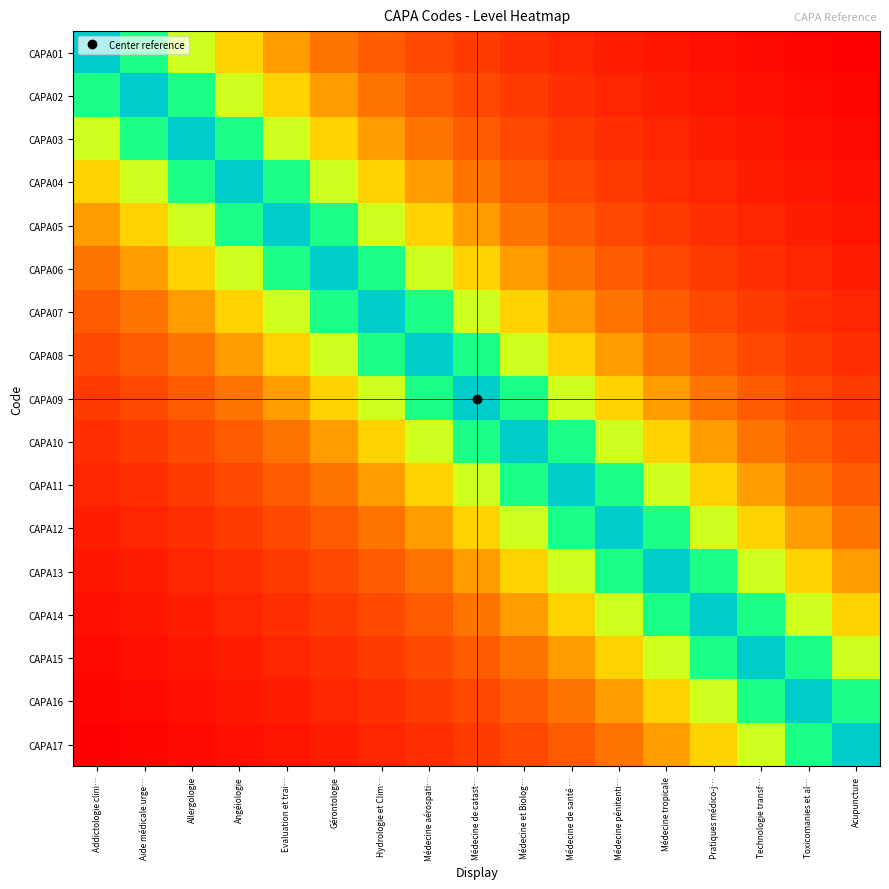

Which label corresponds to the largest value in the chart?

Addictologie clini…